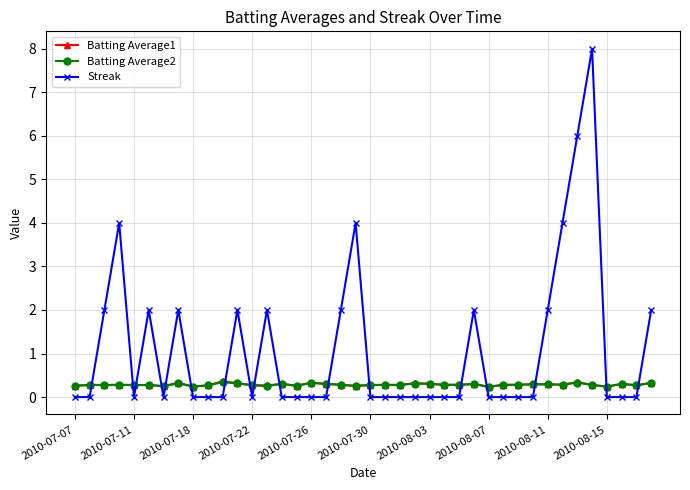

What is the greatest value displayed?

8.0